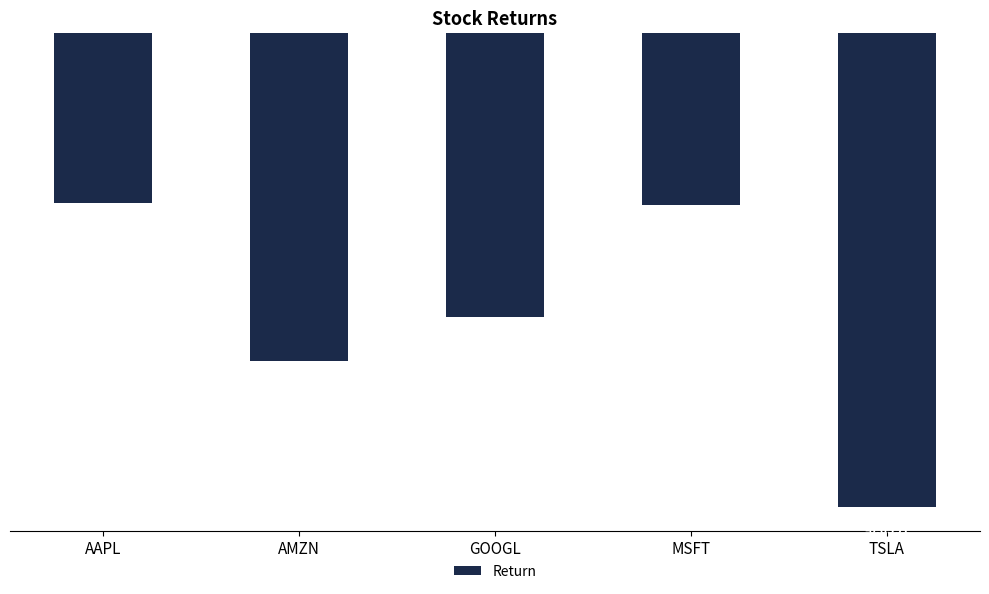

Between AAPL and MSFT, which is larger?

AAPL